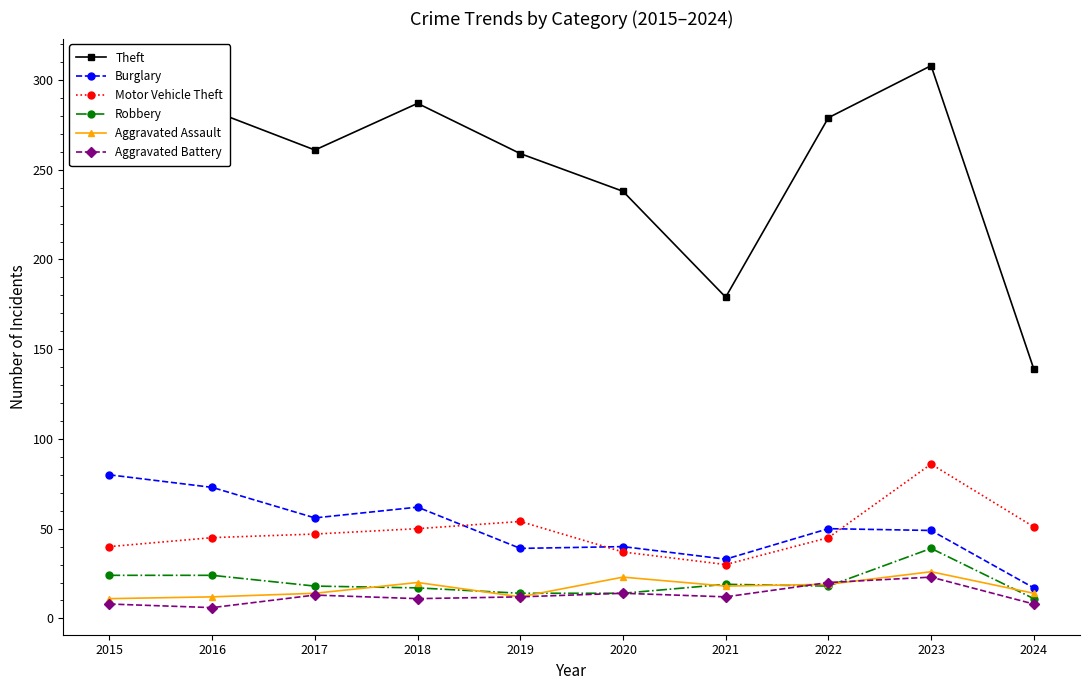

What is the highest value of the Aggravated Assault series?

26